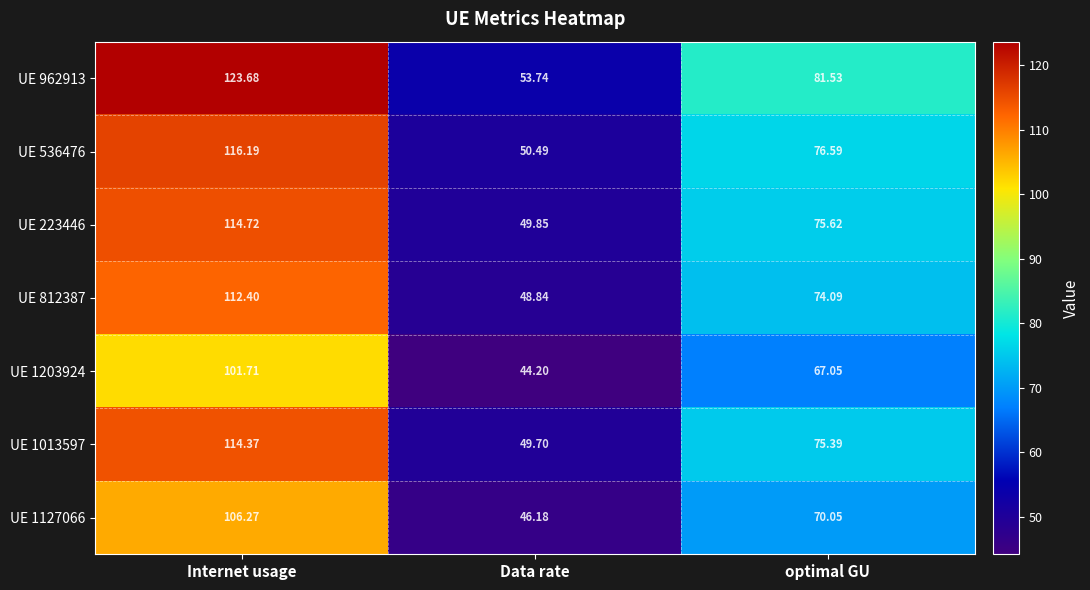

Which category has the lowest value in the UE 1013597 series?

Data rate